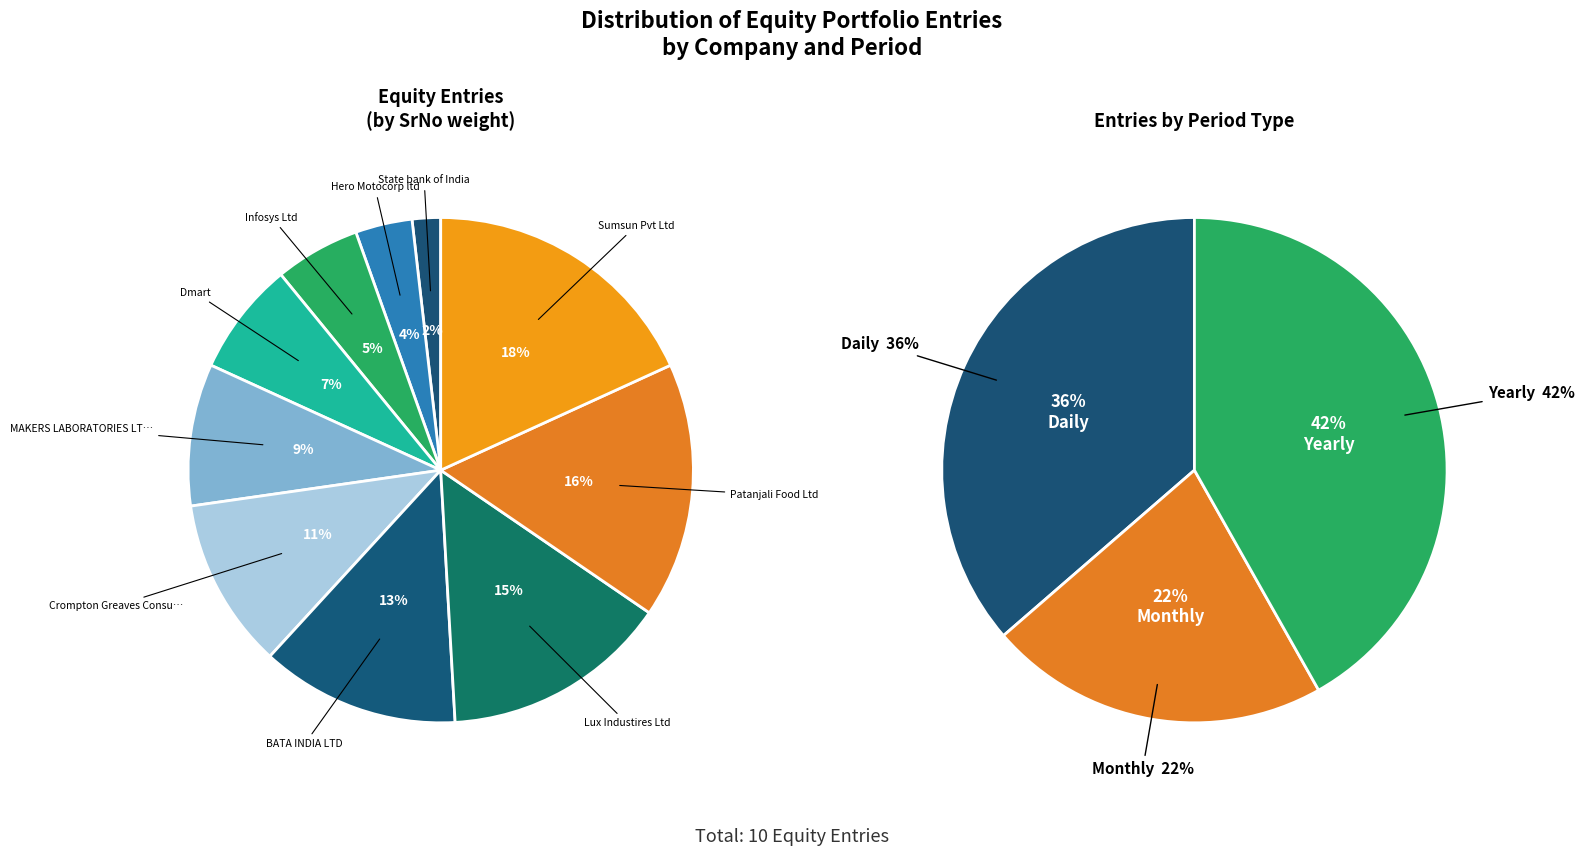

What portion of the pie excludes Crompton Greaves Consumer Electricals Ltd?

89.1%